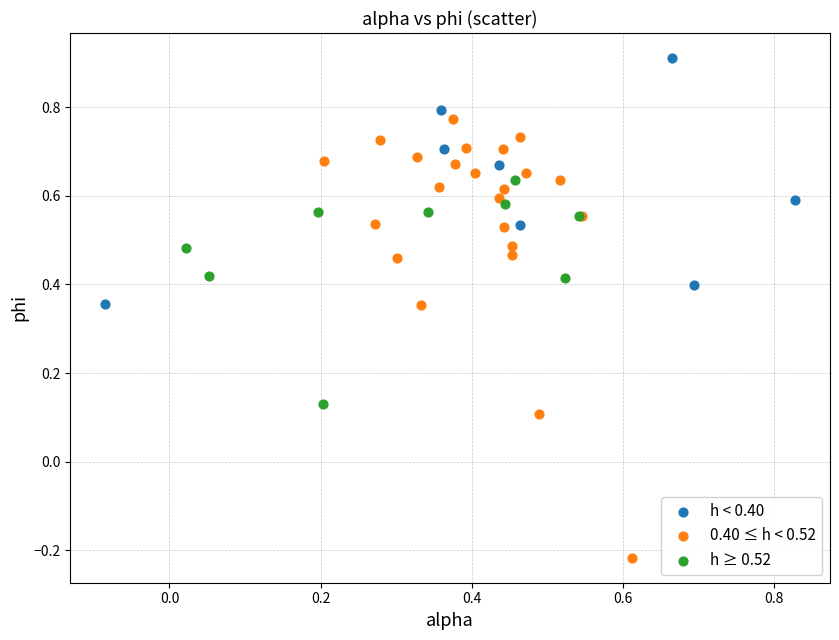

Which series reaches the minimum Y coordinate?

0.40 ≤ h < 0.52